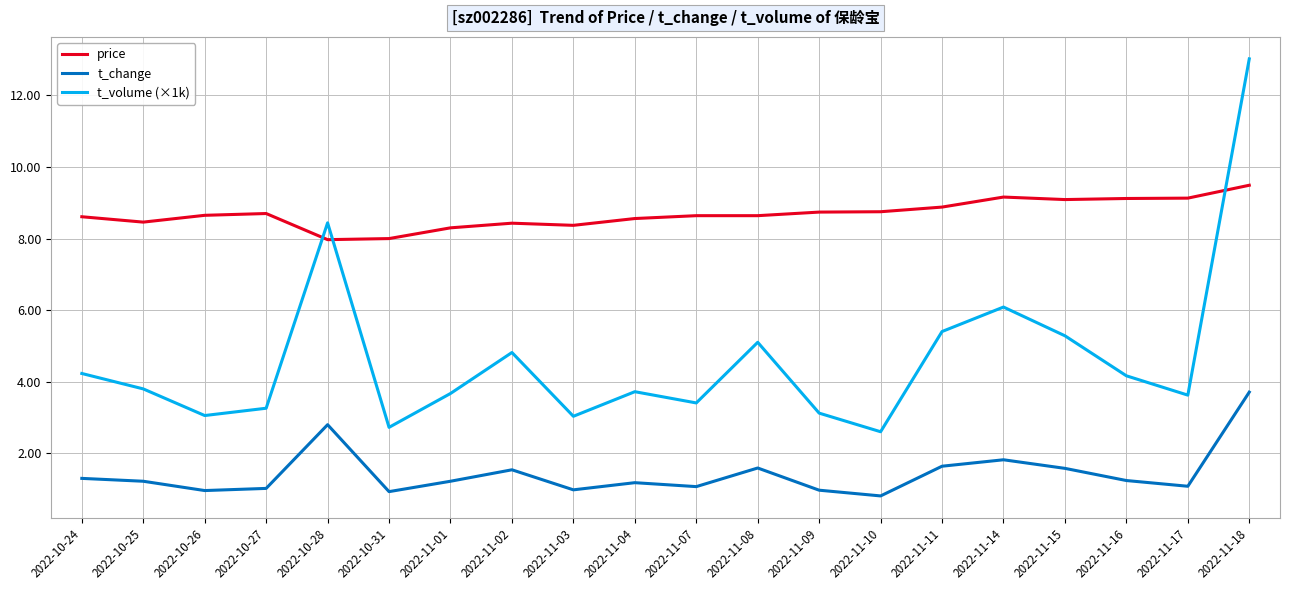

At how many categories does at least one series exceed 6?

20